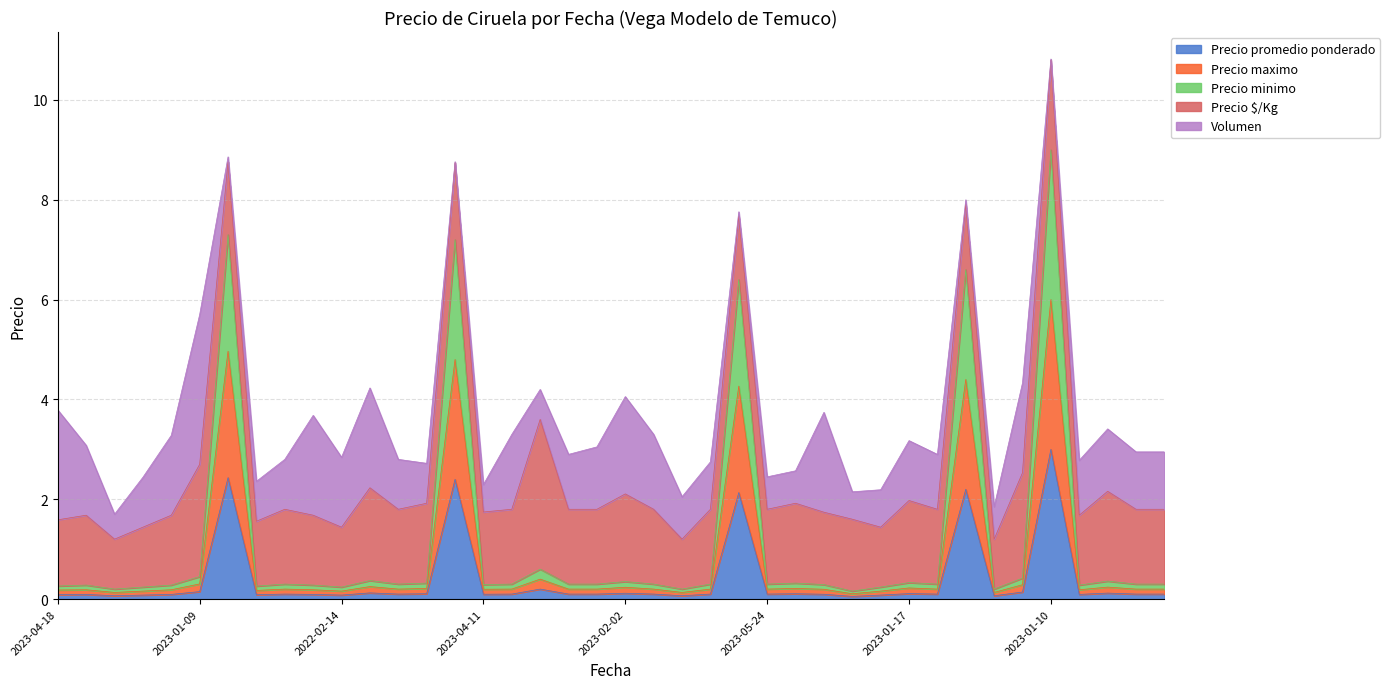

What is the highest value of the Precio promedio ponderado series?

3.0